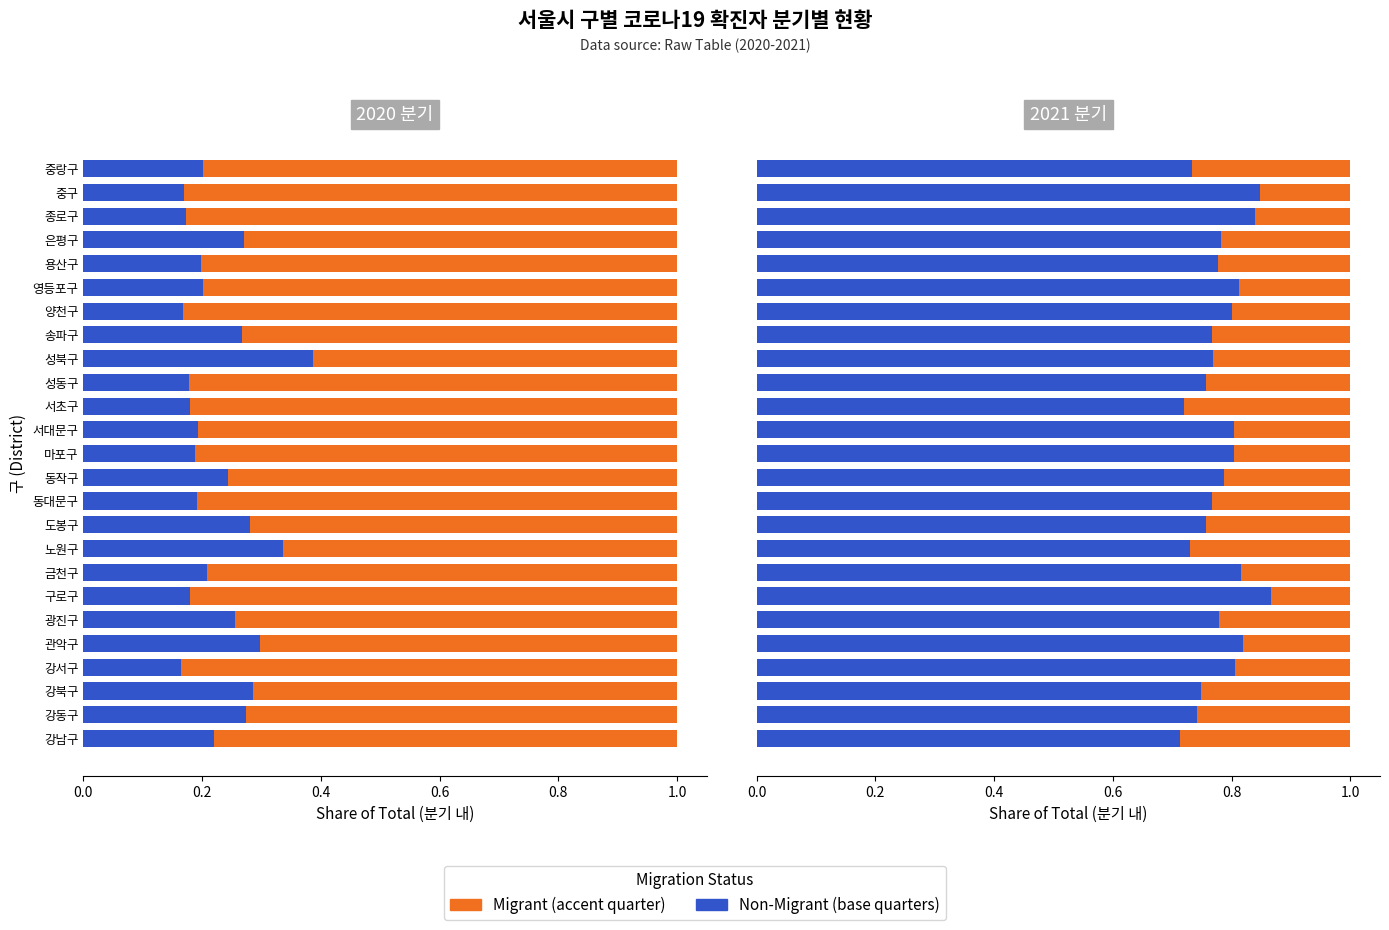

How many bars are there in each group?

2